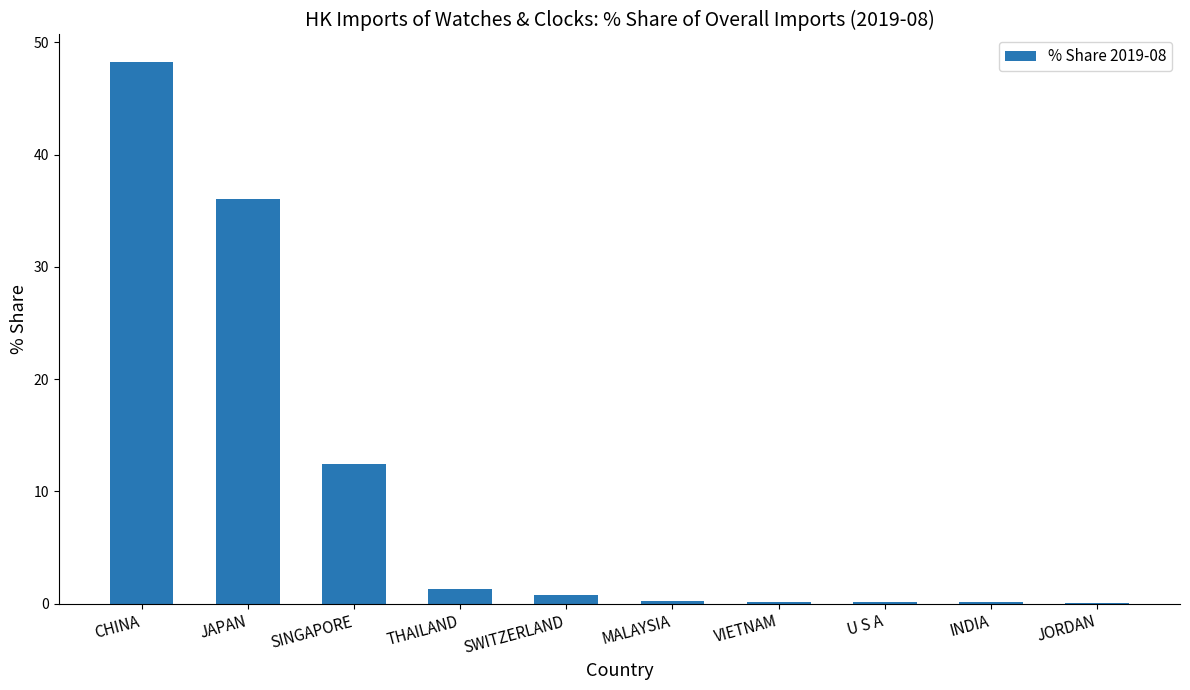

Where is the data nearest to the value 24?

SINGAPORE